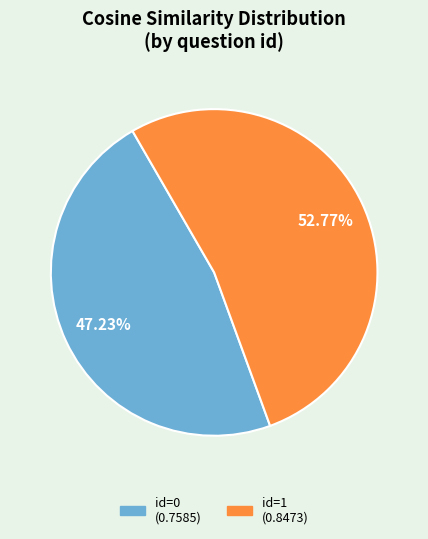

How many segments does this pie chart have?

2